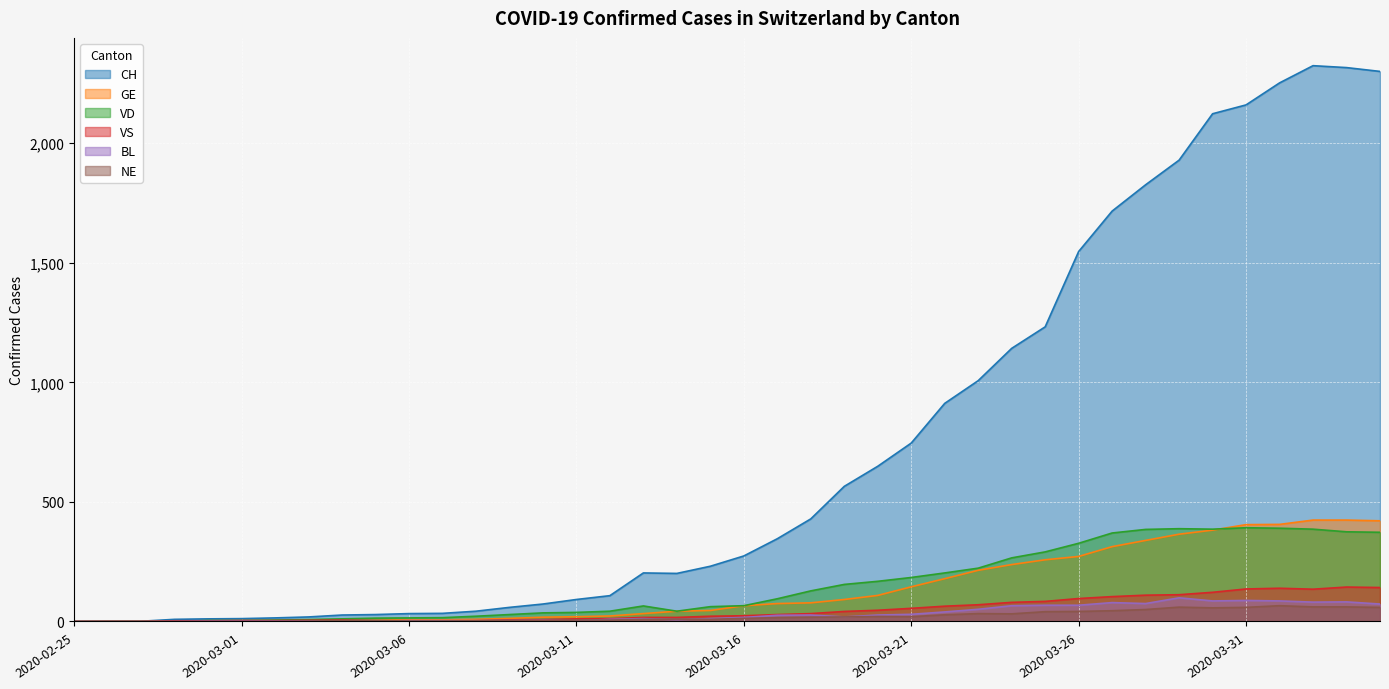

How many lines are shown in the chart?

6